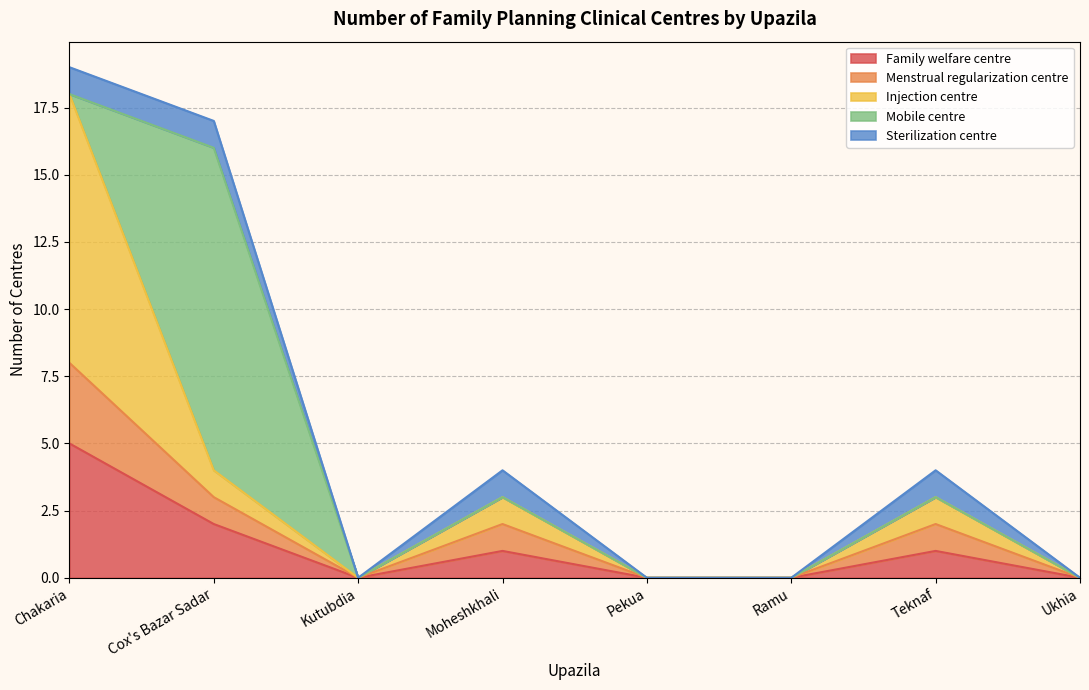

What is the label of the 5th point from the left?

Pekua